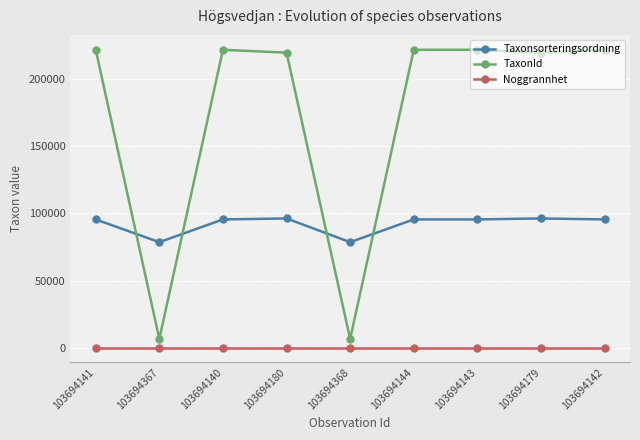

What is the lowest value of the TaxonId series?

6458